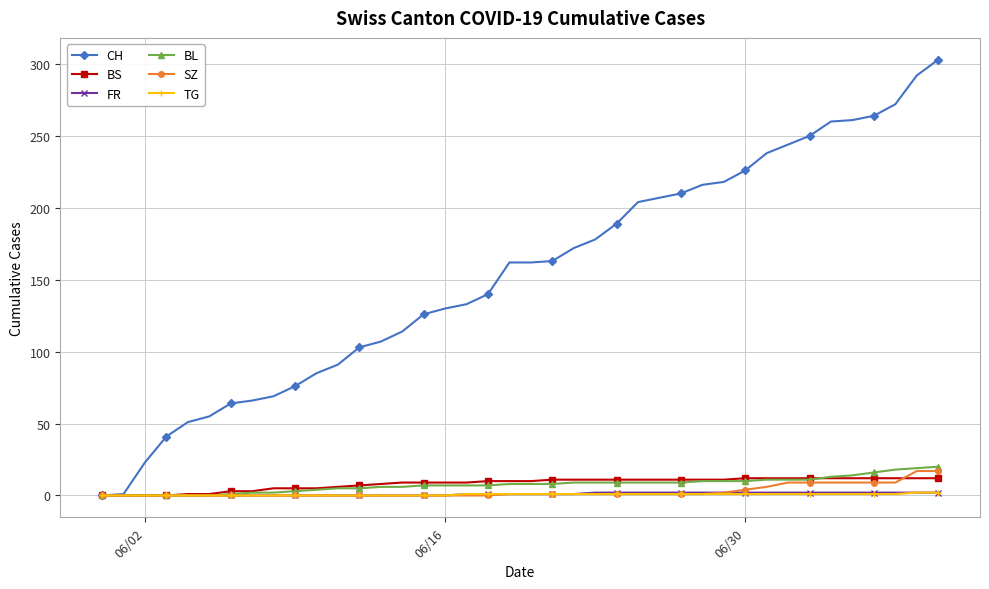

Which series has the largest total across all categories?

CH